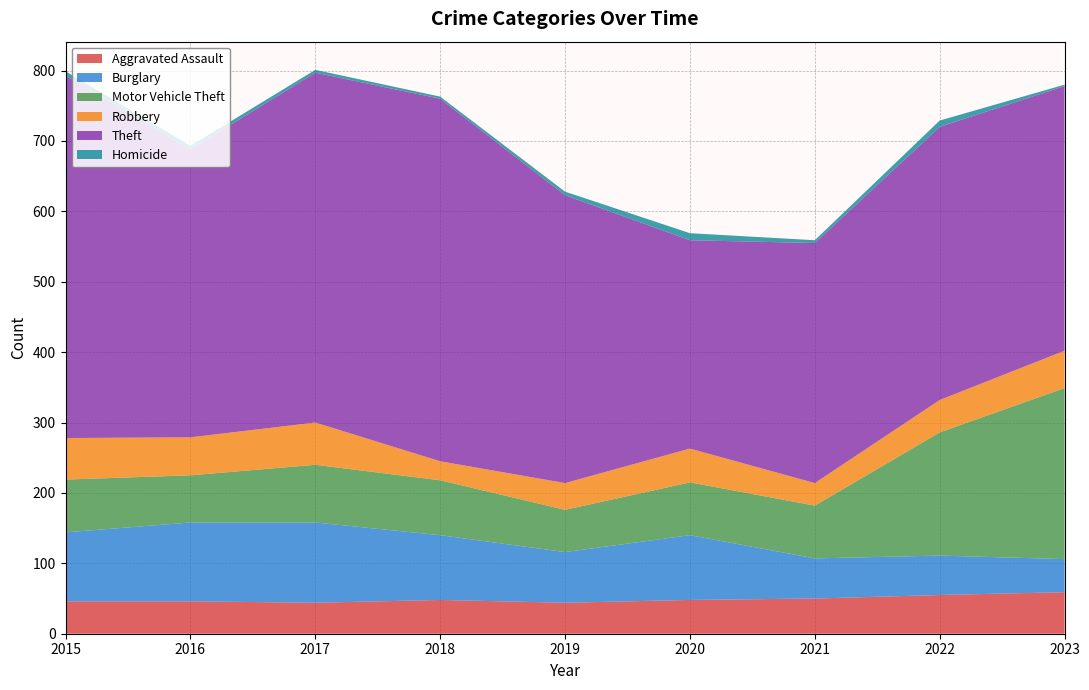

Reading right to left, transcribe all the data shown in this chart.

Aggravated Assault: 59	55	50	48	44	48	44	46	46
Burglary: 47	56	57	92	72	92	114	112	98
Motor Vehicle Theft: 243	175	75	75	60	78	82	67	75
Robbery: 53	46	32	48	38	27	60	54	59
Theft: 376	388	341	296	409	515	497	409	515
Homicide: 2	9	4	10	5	3	4	5	6